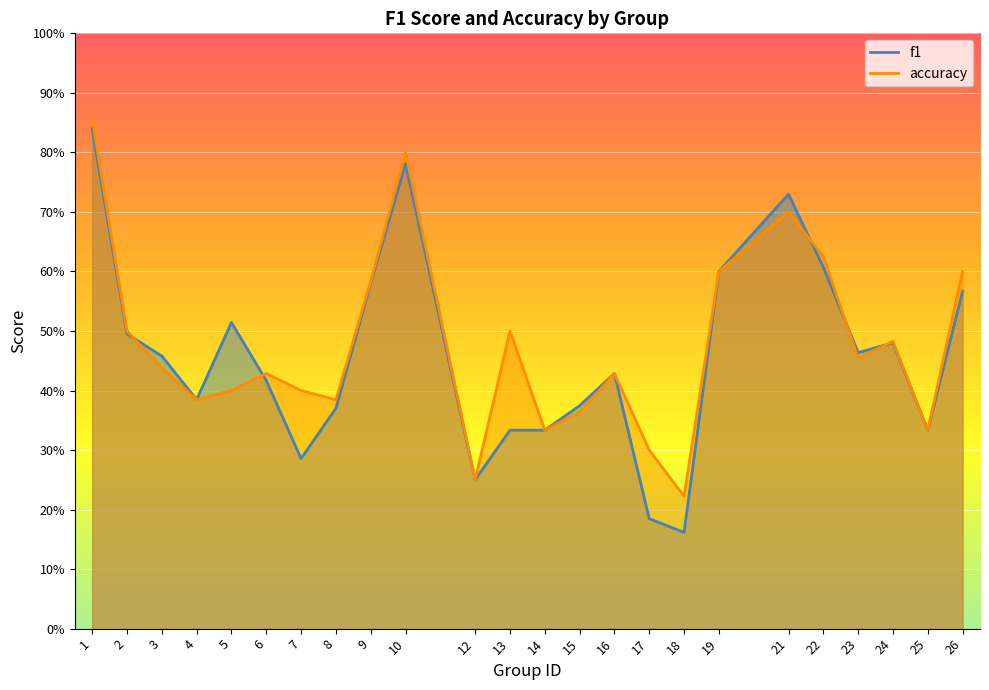

Is it true that f1 equals 1.0 at 9?

False